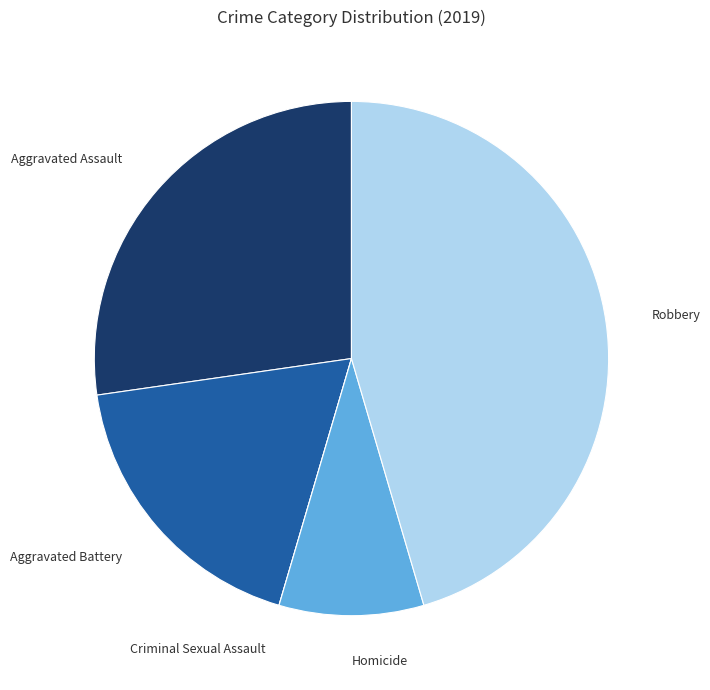

Which category has the biggest portion of the pie?

Robbery